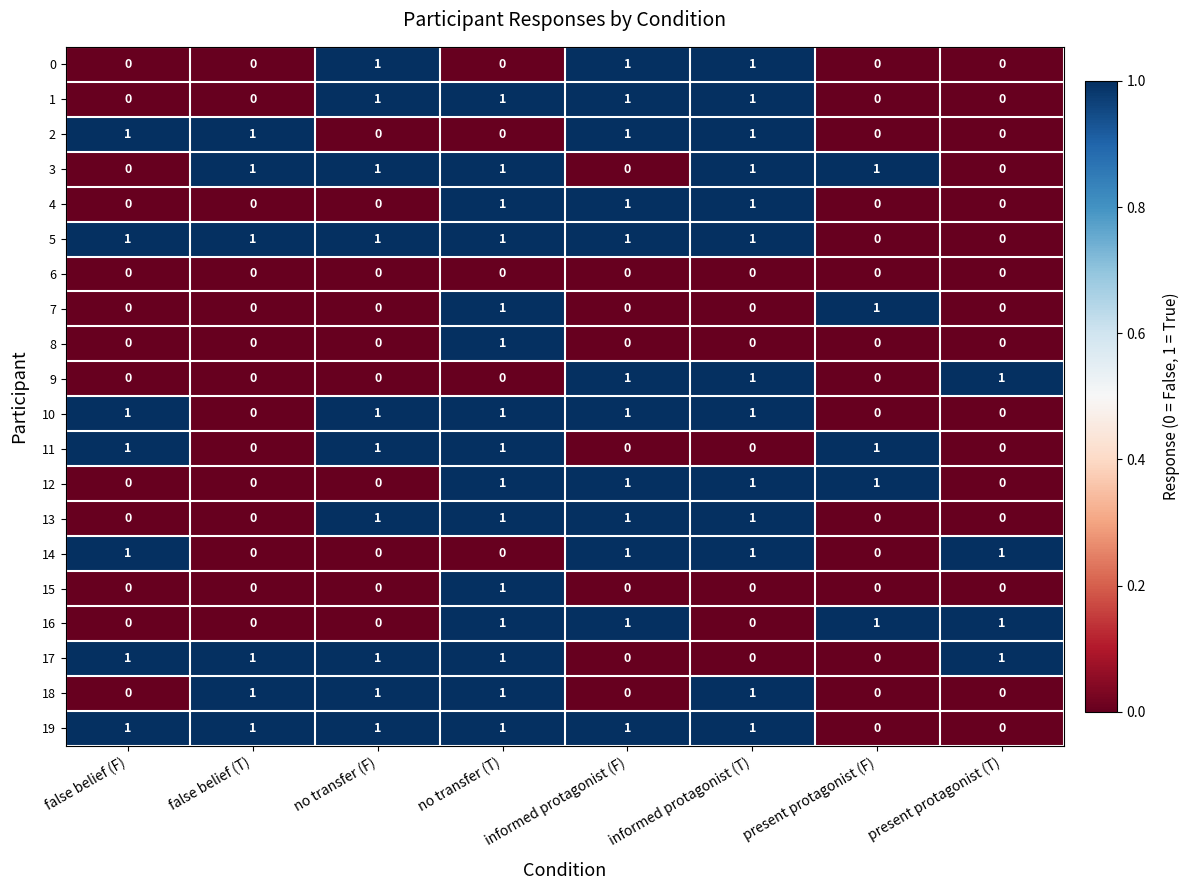

The value of 13 at informed protagonist (F) is 2. True or false?

False